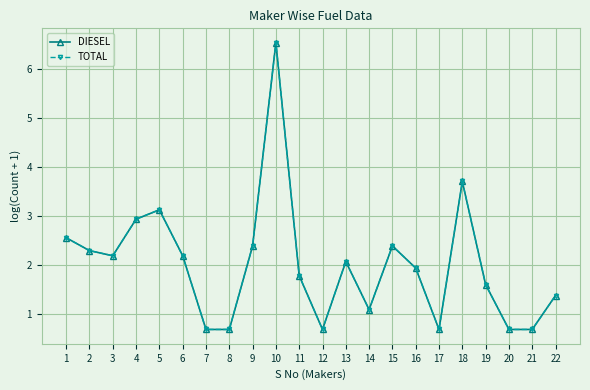

Is this an area chart (filled region under the line)?

No